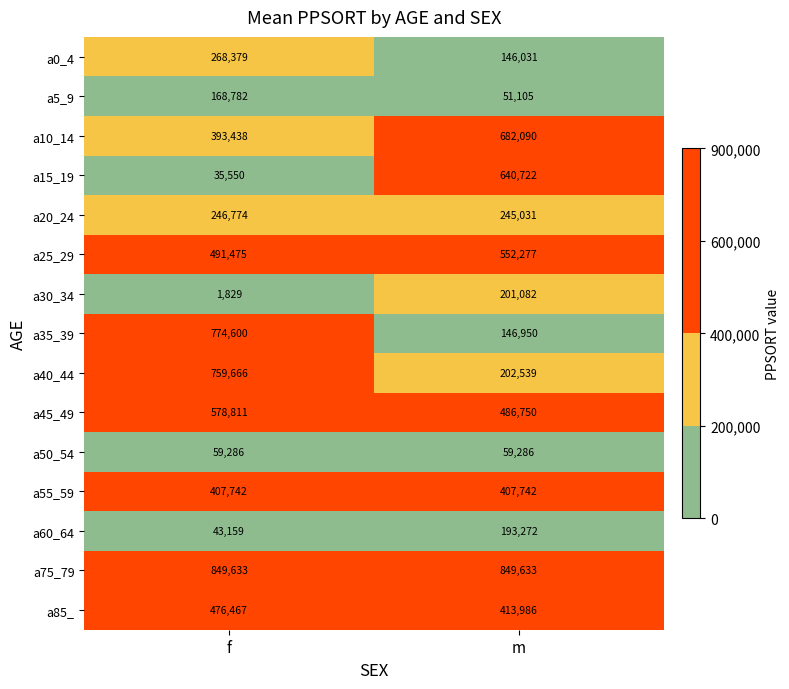

Rank the series at f from lowest to highest value.

a30_34, a15_19, a60_64, a50_54, a5_9, a20_24, a0_4, a10_14, a55_59, a85_, a25_29, a45_49, a40_44, a35_39, a75_79